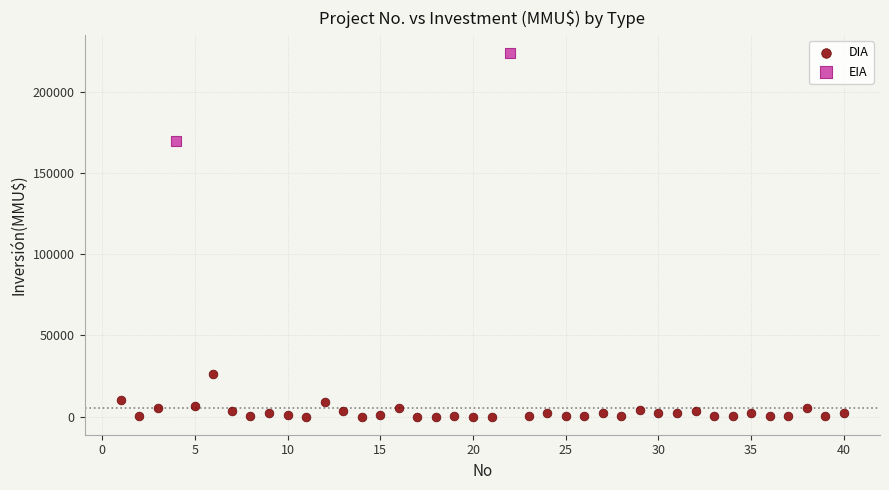

What are all the series names shown in the legend?

DIA, EIA